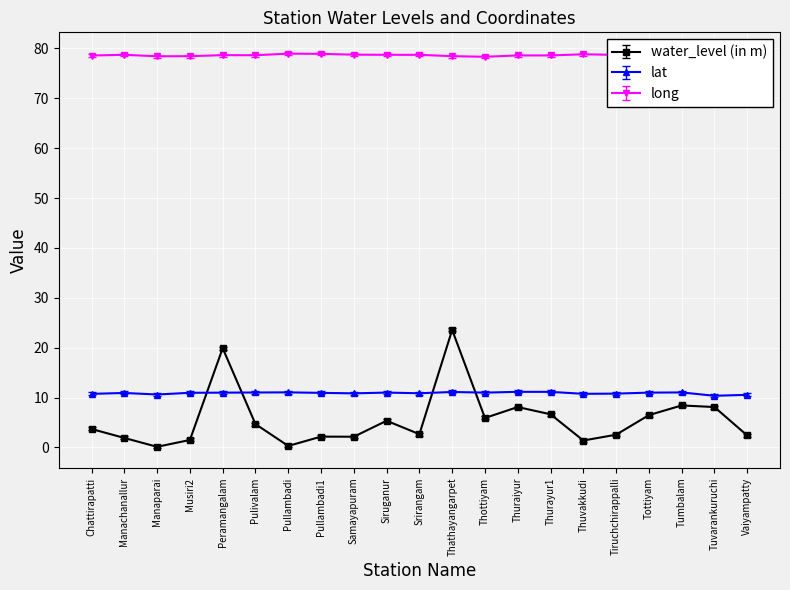

True or false: long and water_level (in m) cross at least once.

False